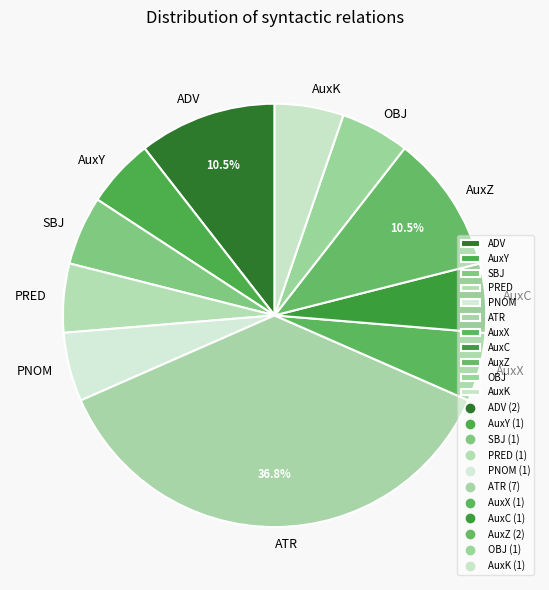

Is there any slice that represents more than half of the pie?

No